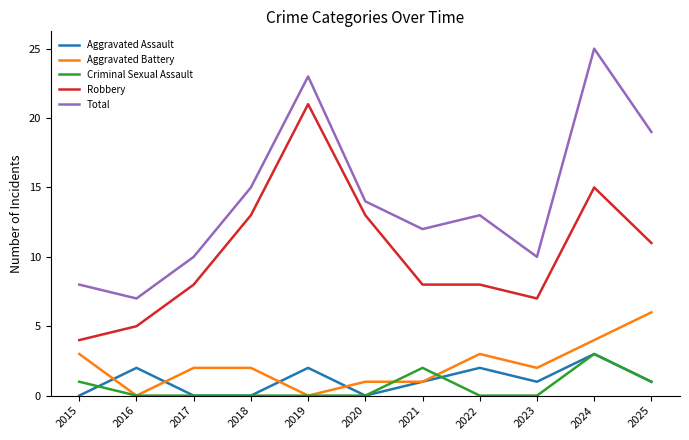

Count the Aggravated Assault values in the range 0 to 2.

10